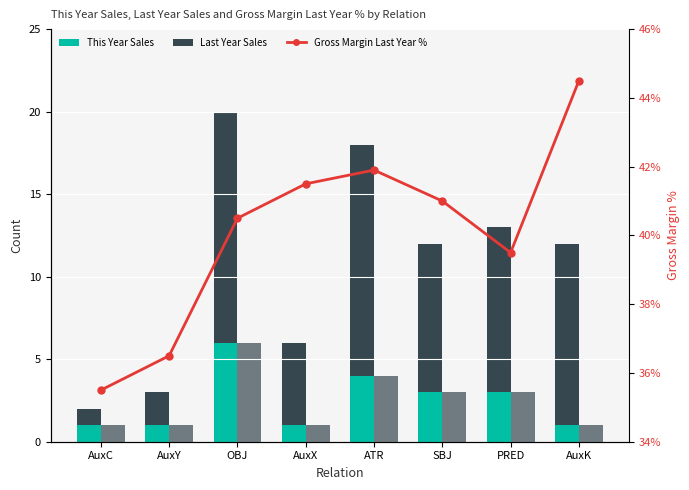

What is the difference between the Last Year Sales values at PRED and AuxC?

9.0